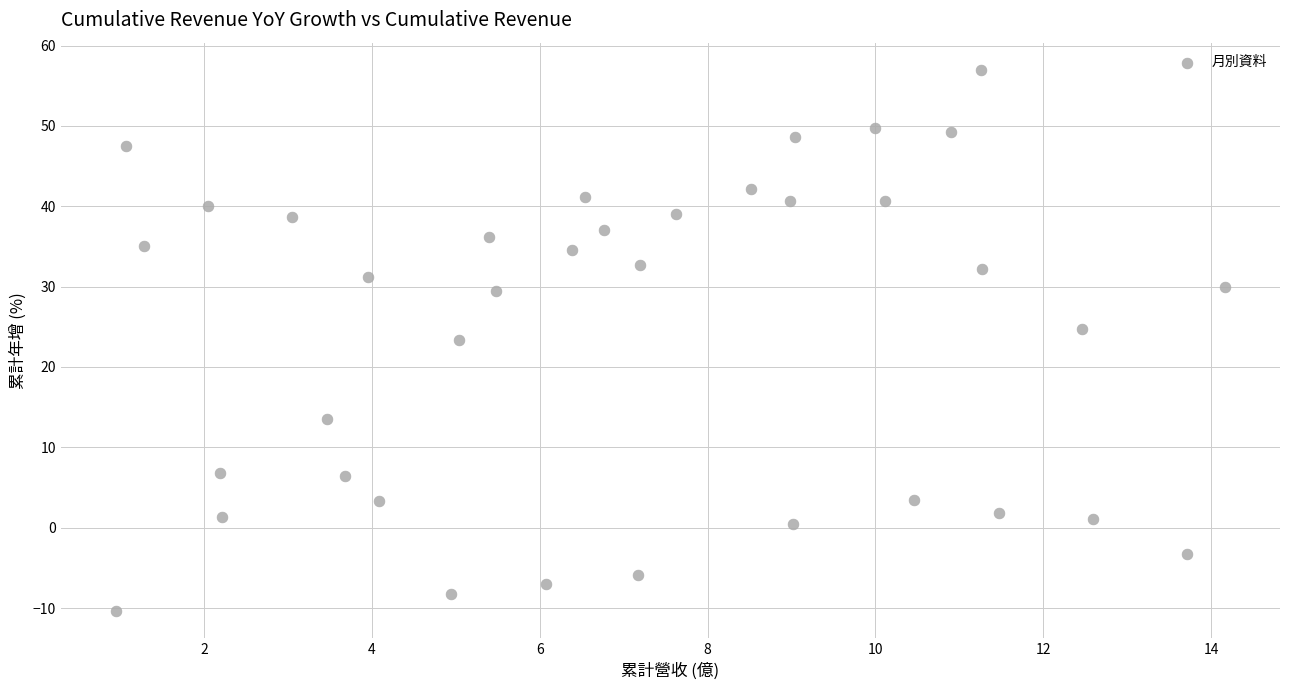

What is the range of X values (max minus min)?

13.2